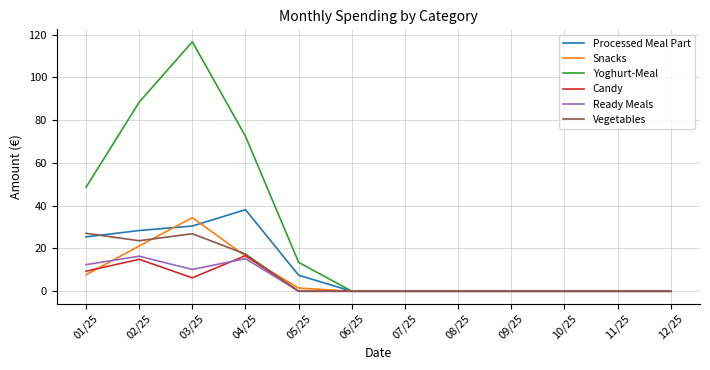

Where do Candy and Snacks first cross each other?

01/25 and 02/25